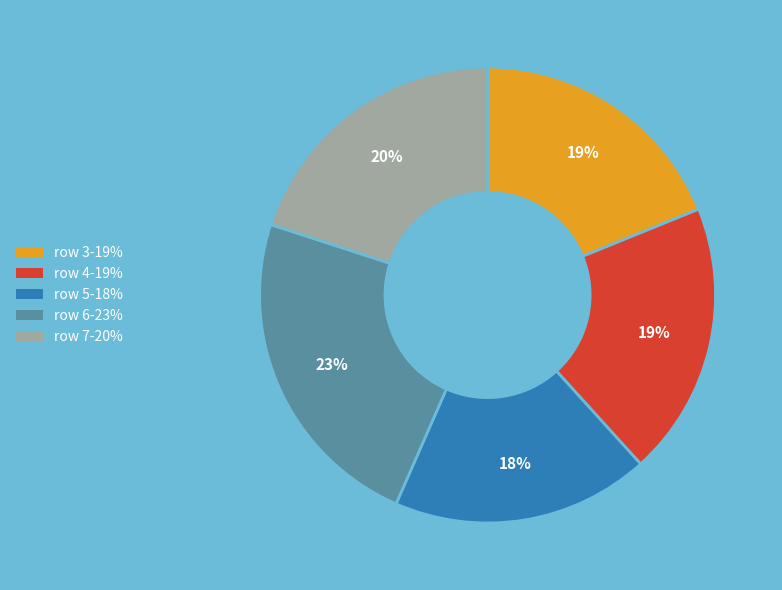

To the nearest percent, what is the difference between the largest and smallest slice percentages?

5%